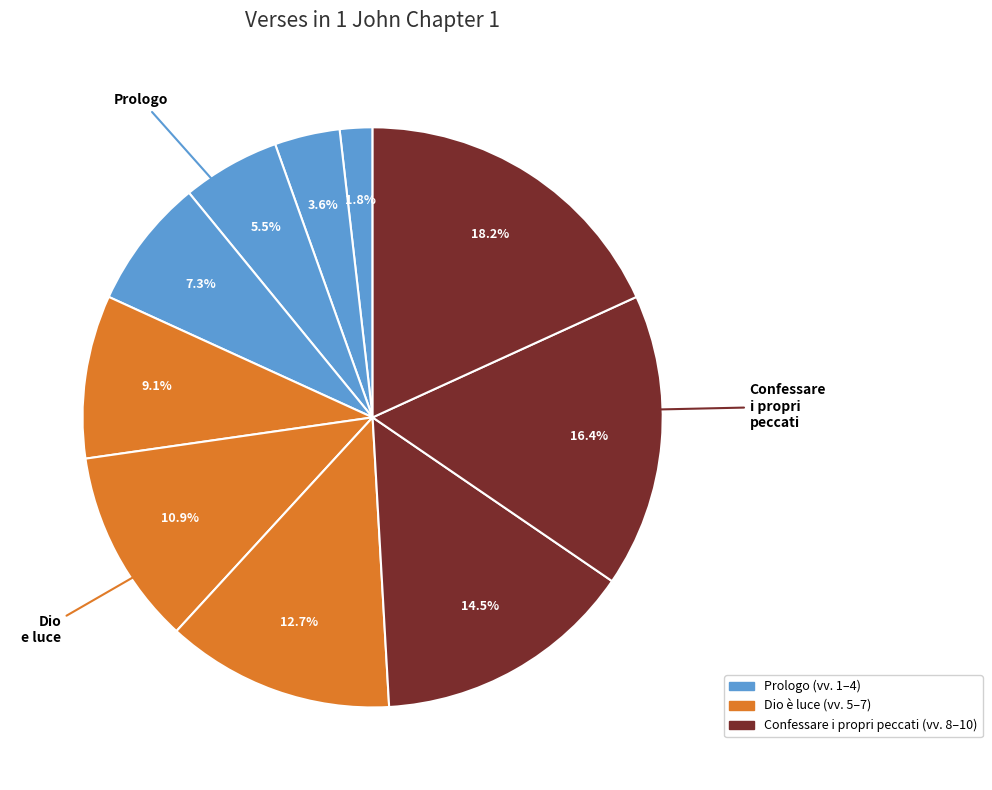

How many slices are in this pie chart?

10